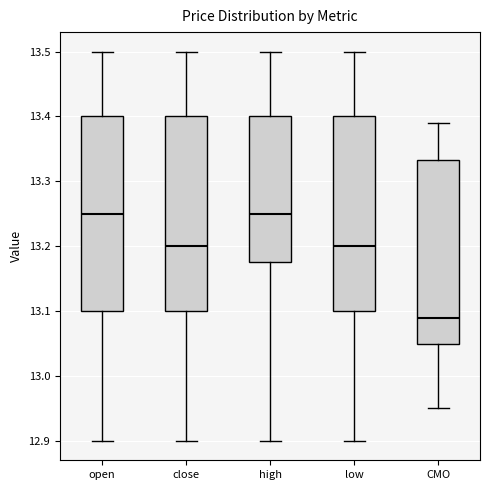

Reading left to right, read every box against the y-axis: the position of its median line, the range the box covers, and the ends of its whiskers. The values are not printed on the chart, so give them approximately, as read against the axis.

open: median 13.25, box 13.10 to 13.40, whiskers 12.90 to 13.50
close: median 13.20, box 13.10 to 13.40, whiskers 12.90 to 13.50
high: median 13.25, box 13.18 to 13.40, whiskers 12.90 to 13.50
low: median 13.20, box 13.10 to 13.40, whiskers 12.90 to 13.50
CMO: median 13.09, box 13.05 to 13.33, whiskers 12.95 to 13.39